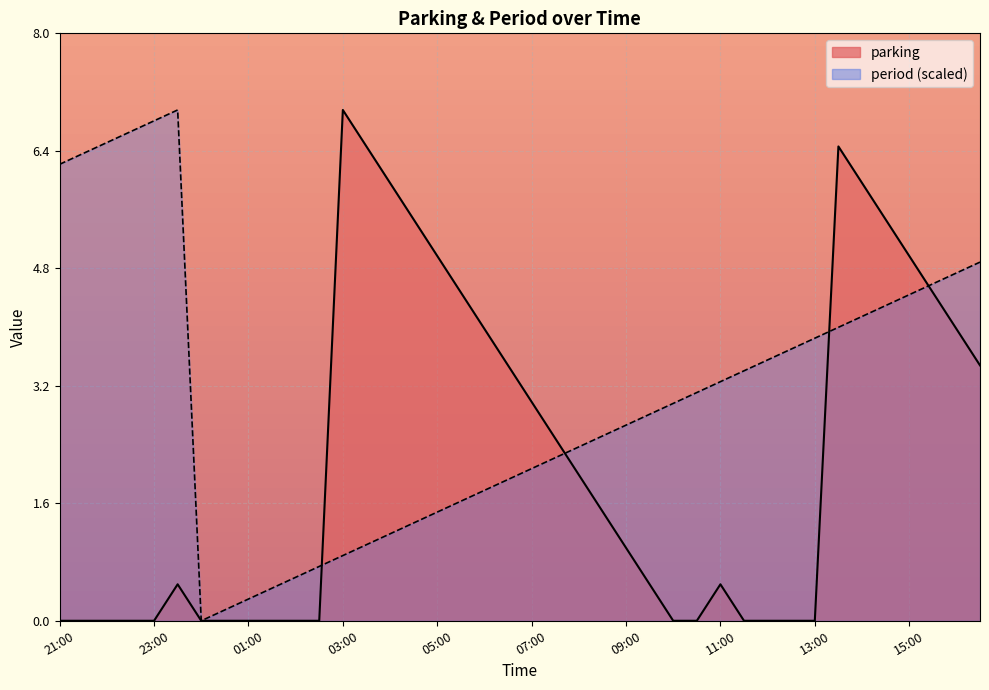

Where does the data first go above 1?

03:00